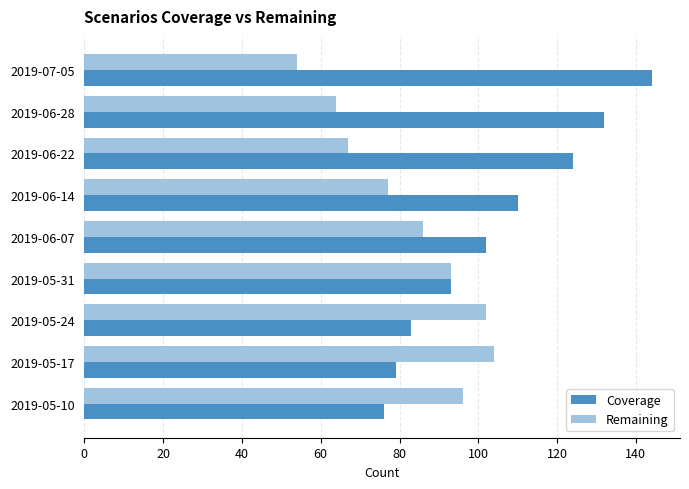

What is the difference between the maximum and second lowest values in the Coverage series?

65